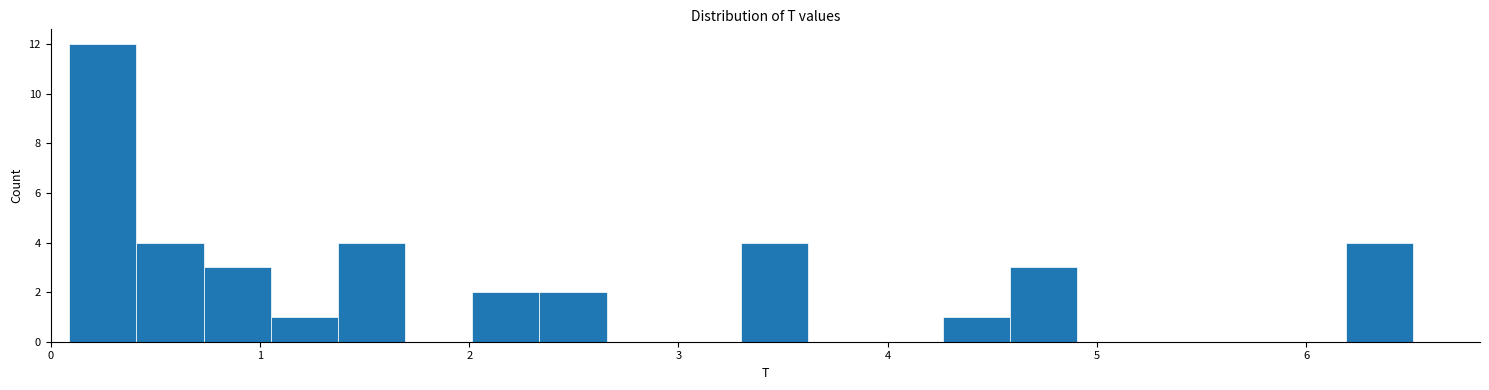

Around what value on the x-axis is the tallest bar? Give the approximate position of its centre, as read against the axis.

0.2